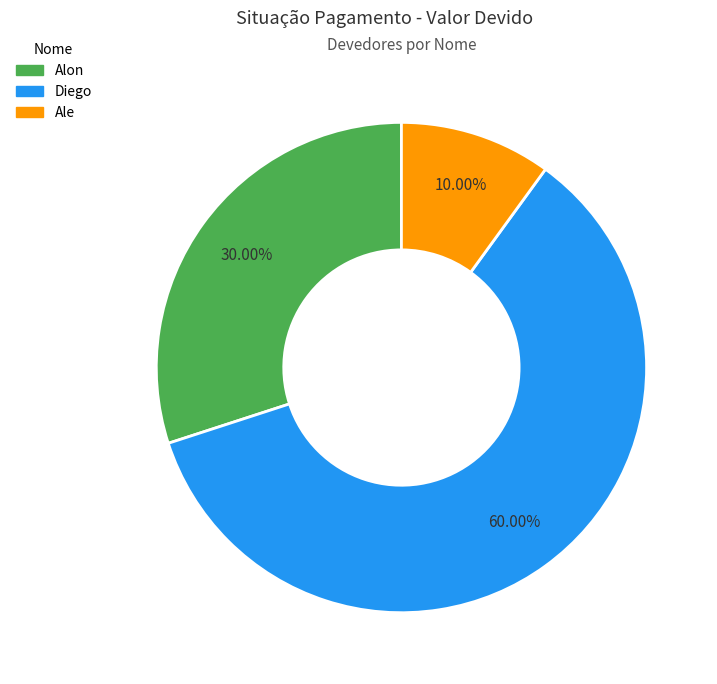

What percentage is NOT represented by Diego?

40.0%